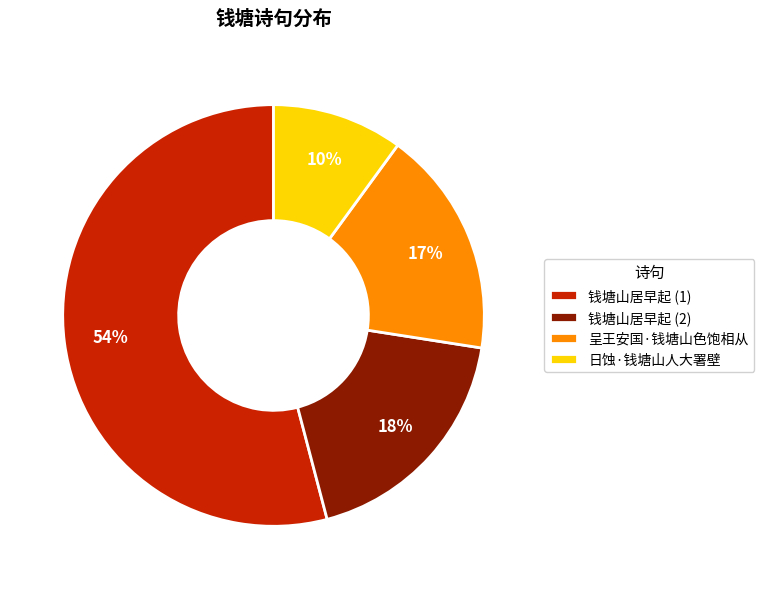

Which slice is the smallest?

日蚀·钱塘山人大署壁